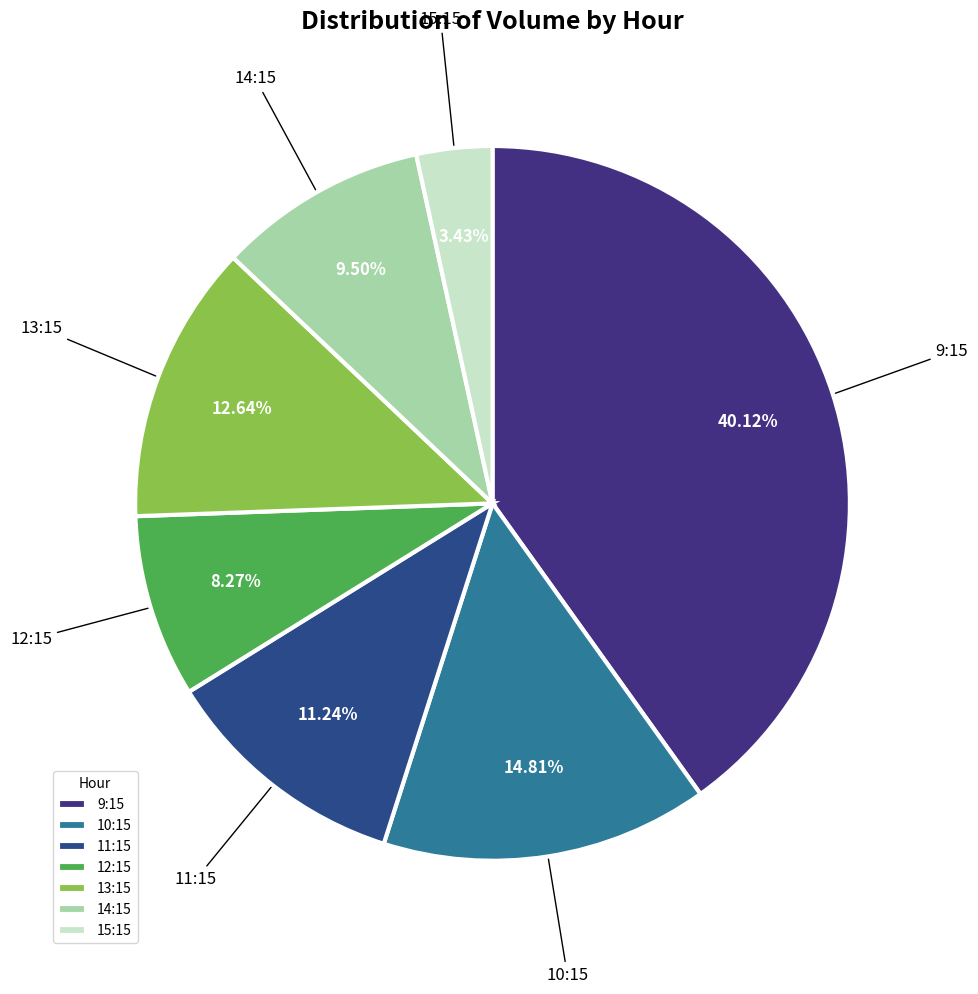

Is there any slice that represents more than half of the pie?

No